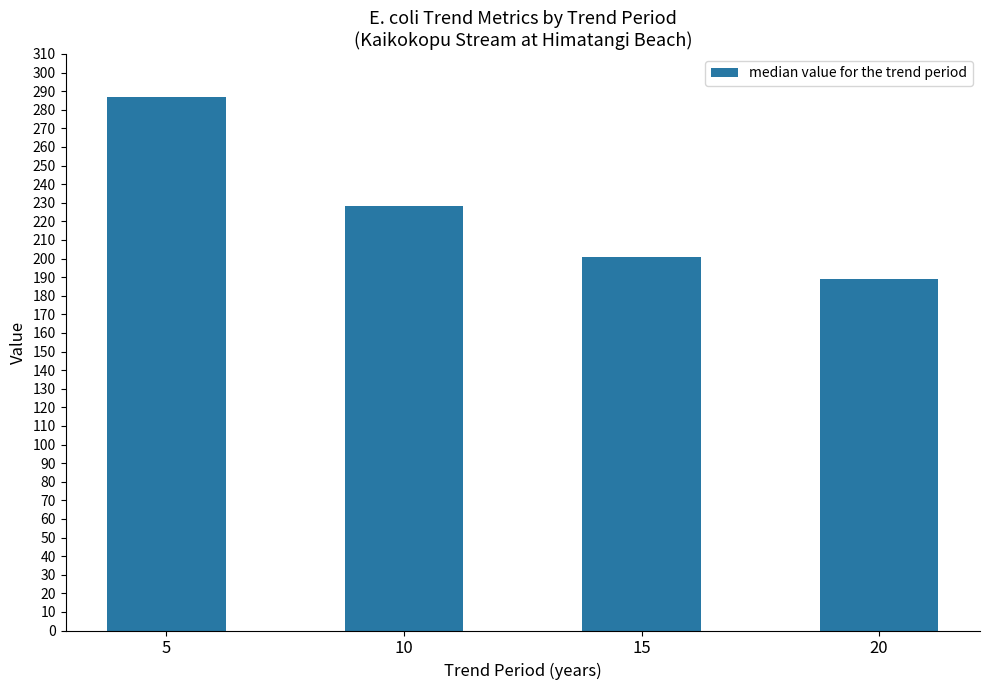

What is the ratio of the value at 10 to the value at 20?

1.2